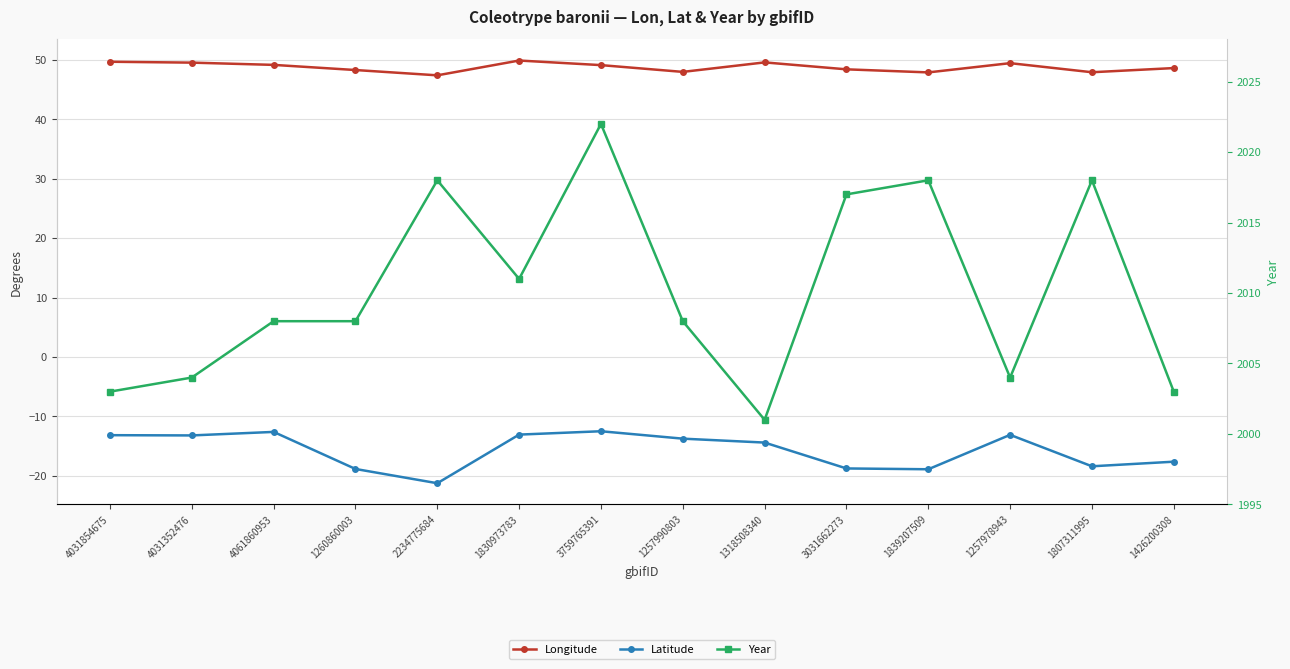

Reading left to right, extract all data points from this chart.

Longitude: 49.7	49.6	49.2	48.3	47.4	49.9	49.1	48.0	49.6	48.4	47.9	49.5	47.9	48.6
Latitude: -13.2	-13.2	-12.6	-18.9	-21.3	-13.1	-12.5	-13.8	-14.4	-18.8	-18.9	-13.1	-18.4	-17.6
Year: 2003.0	2004.0	2008.0	2008.0	2018.0	2011.0	2022.0	2008.0	2001.0	2017.0	2018.0	2004.0	2018.0	2003.0